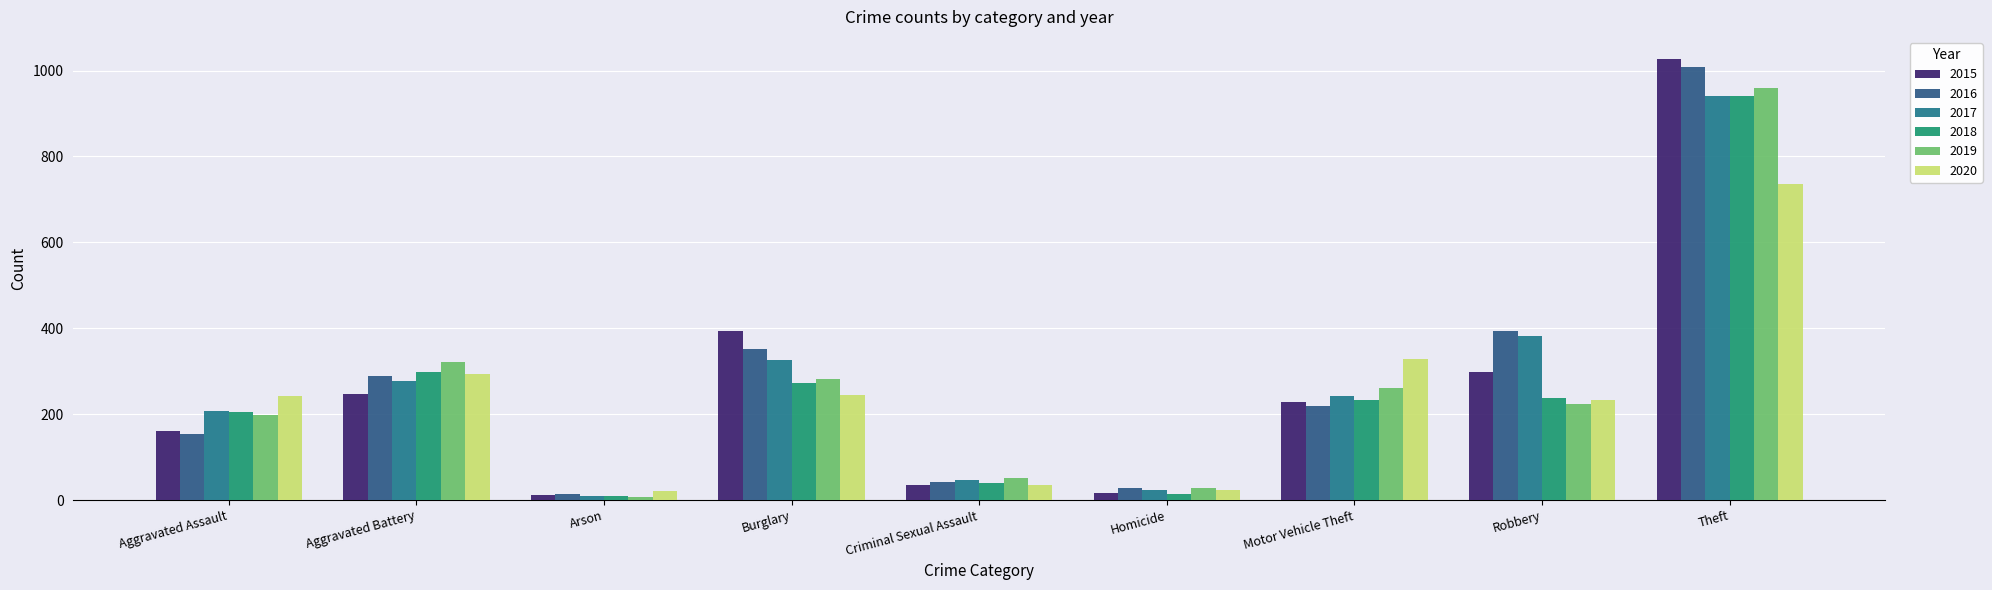

What is the total value across all series at Motor Vehicle Theft?

1509